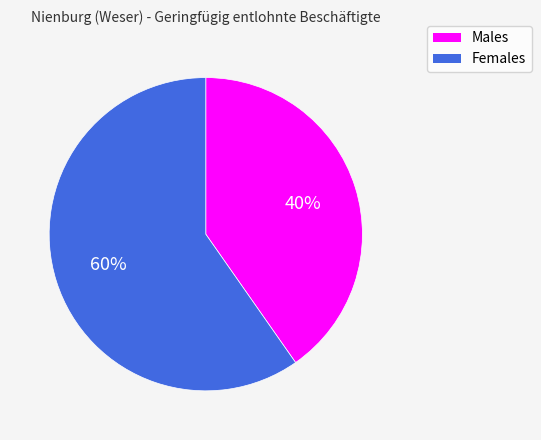

Is there any slice that represents more than half of the pie?

Yes